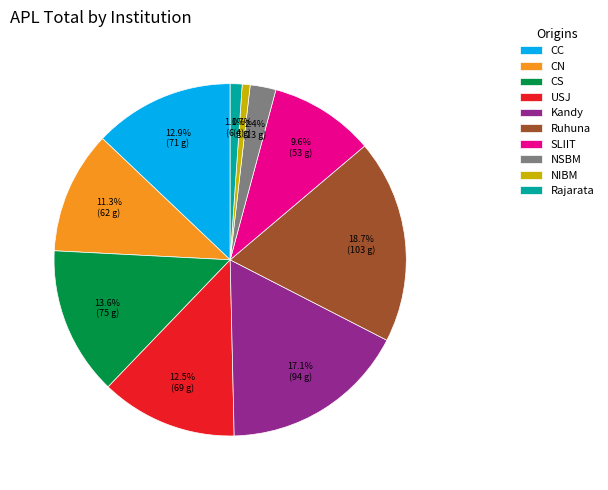

How many segments does this pie chart have?

10